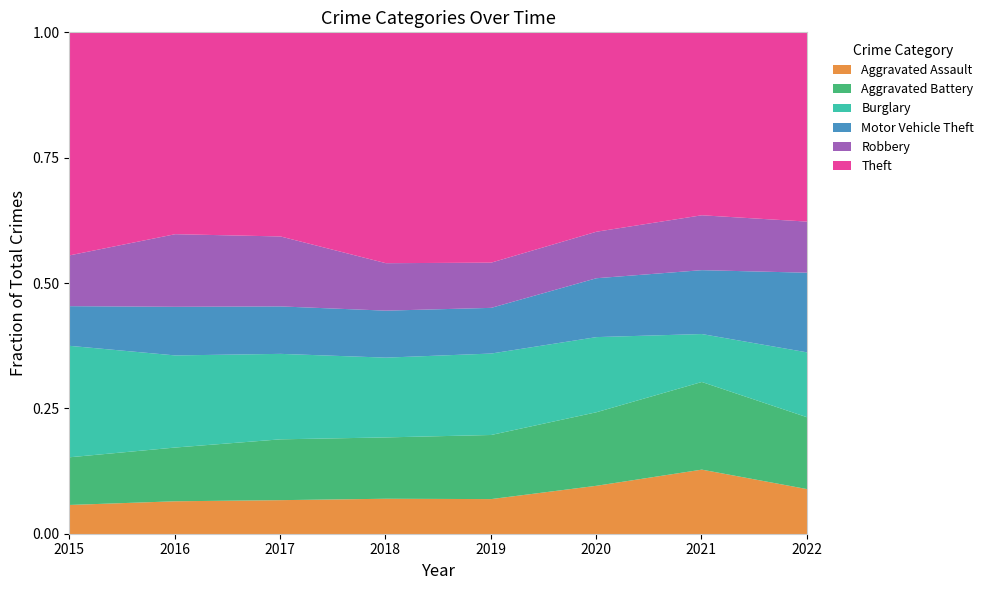

The Aggravated Assault series shows 0.0 at 2020. True or false?

False